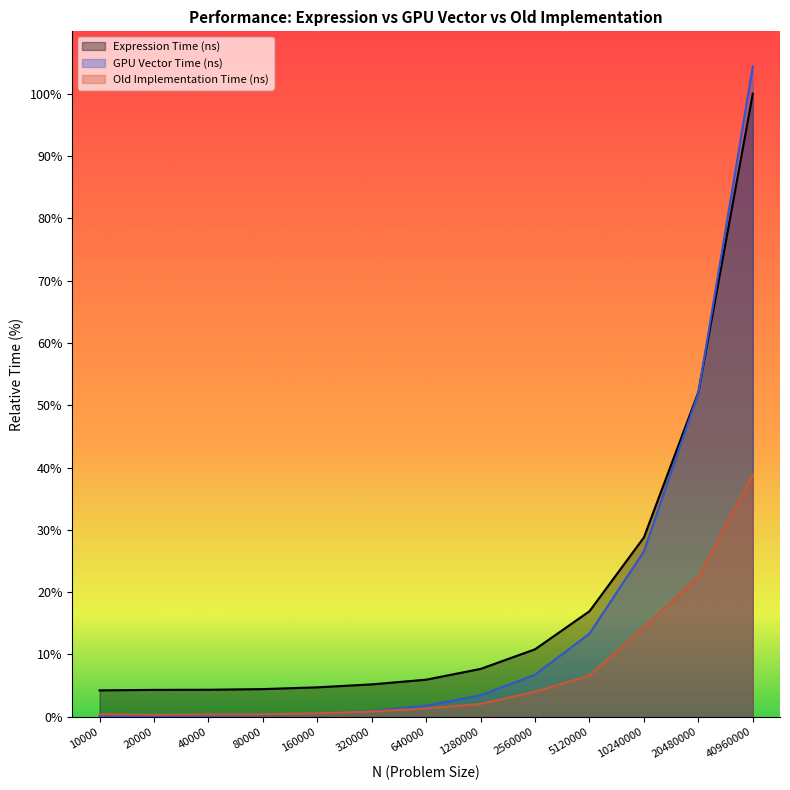

True or false: GPU Vector Time (ns) has more than 0 points higher than both neighbors.

False